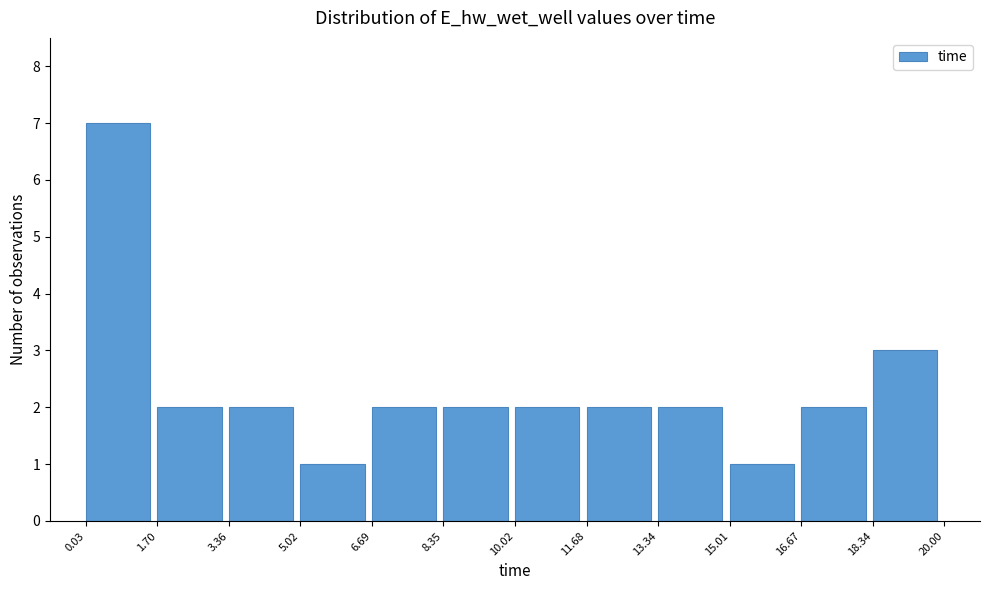

Reading left to right, list every bar in this chart as the range it spans on the x-axis followed by its height. The values are not printed on the chart, so give them approximately, as read against the axis.

0.03 to 1.70: 7
1.70 to 3.36: 2
3.36 to 5.02: 2
5.02 to 6.69: 1
6.69 to 8.35: 2
8.35 to 10.02: 2
10.02 to 11.68: 2
11.68 to 13.34: 2
13.34 to 15.01: 2
15.01 to 16.67: 1
16.67 to 18.34: 2
18.34 to 20.00: 3